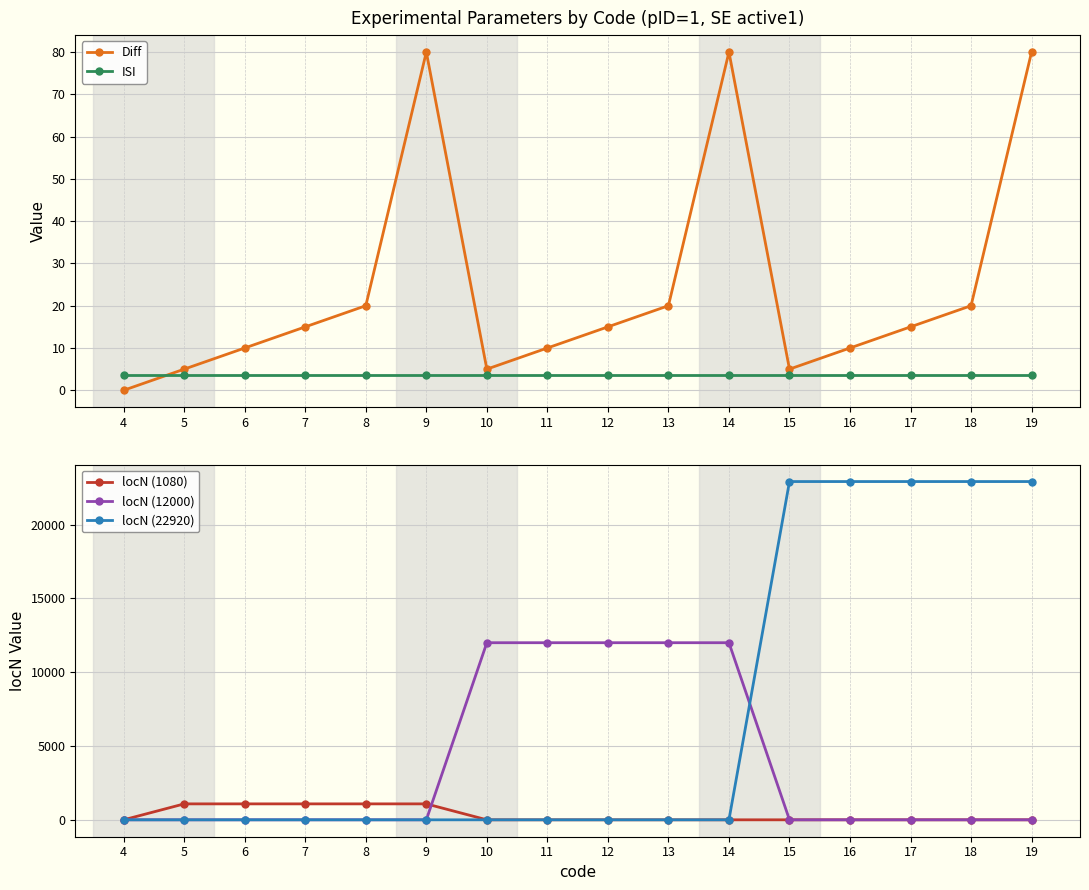

The value of locN (22920) at 16 is 22920. True or false?

True